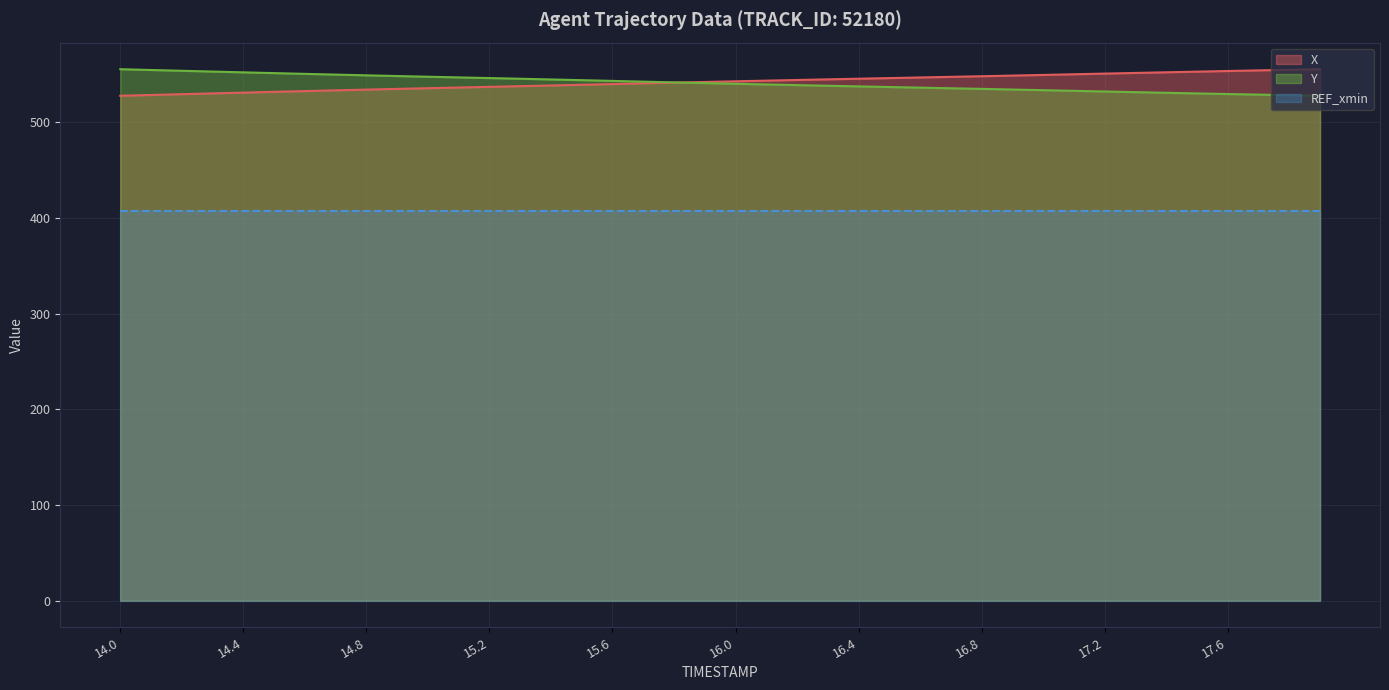

Which series ends up on top after the final intersection of X and Y?

X